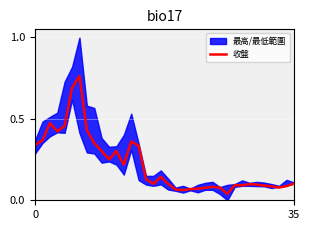

What is the difference between the maximum and minimum values?

0.7